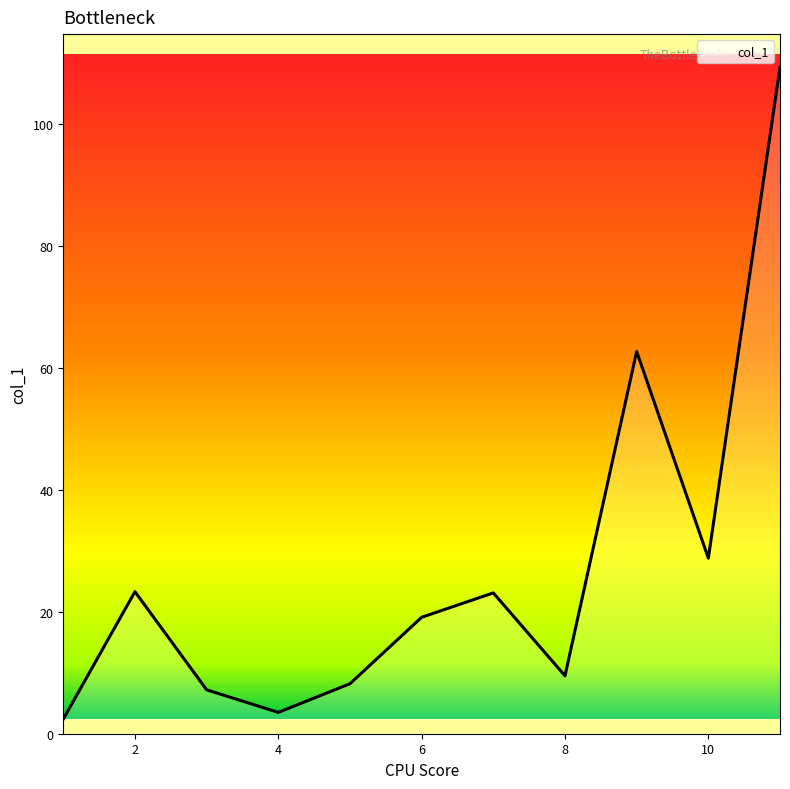

Is this an area chart (filled region under the line)?

No